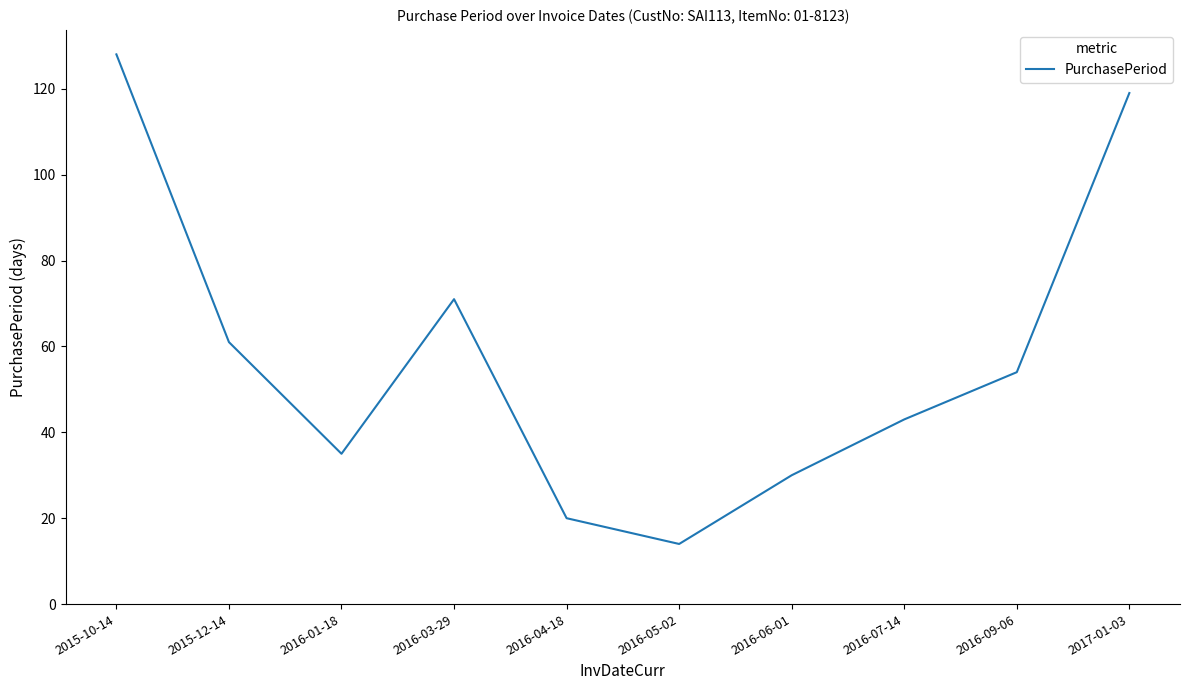

What is the ratio of the value at 2016-04-18 to the value at 2016-09-06?

0.4